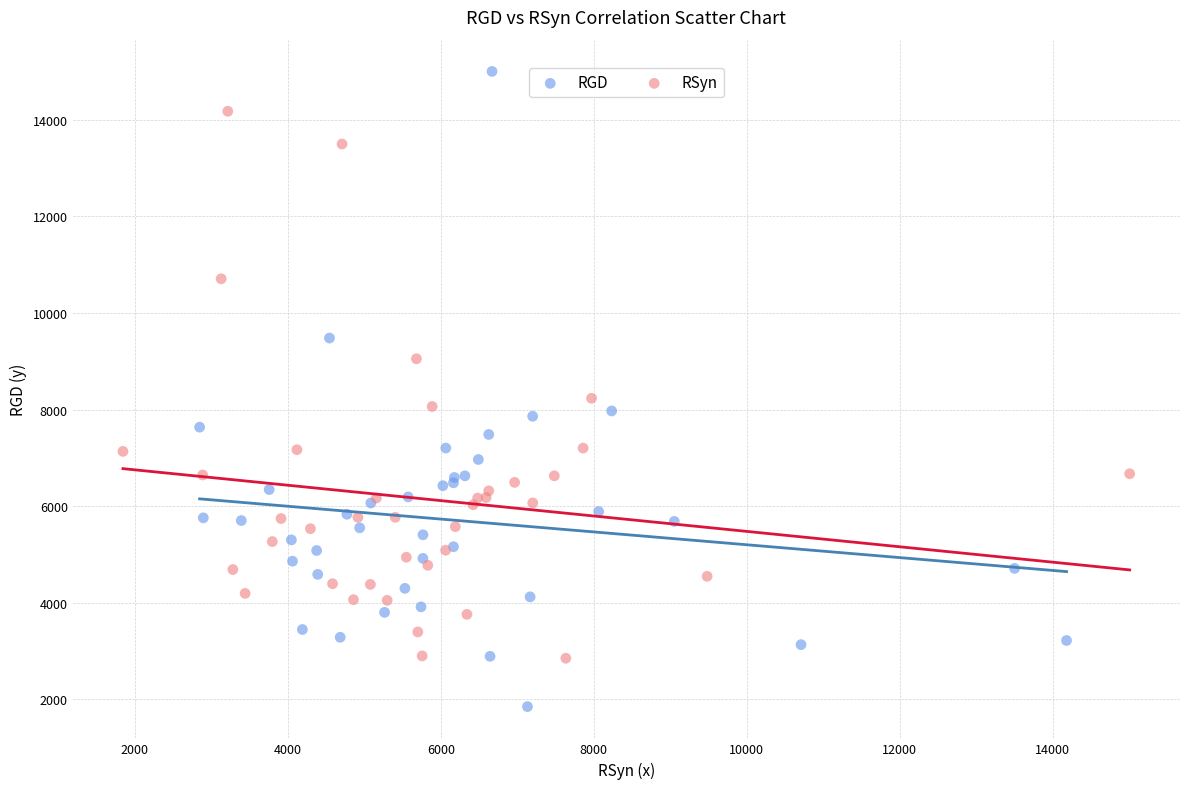

Which series has the largest Y range (max minus min)?

RGD